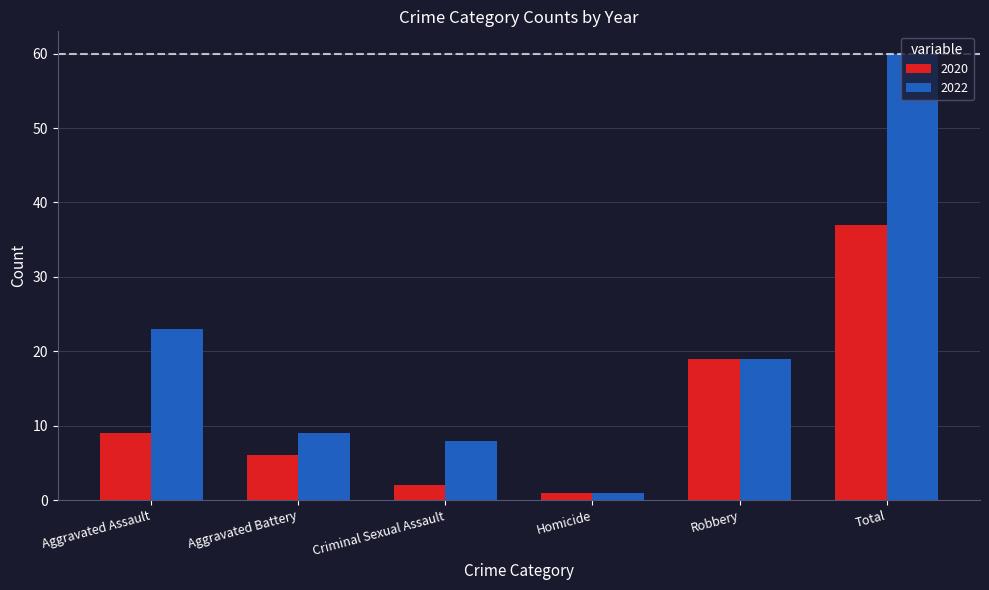

What are all the series names shown in the legend?

2020, 2022